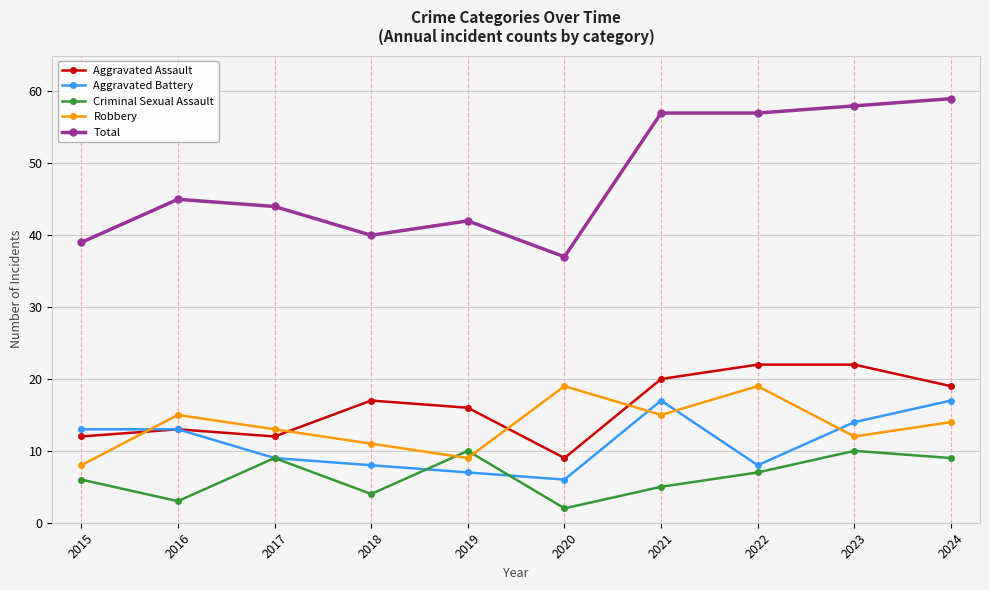

Which category has the lowest value in the Total series?

2020